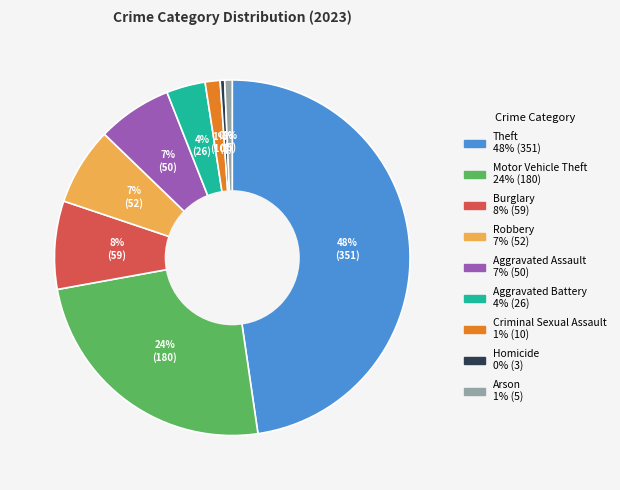

Does any single category account for the majority?

No